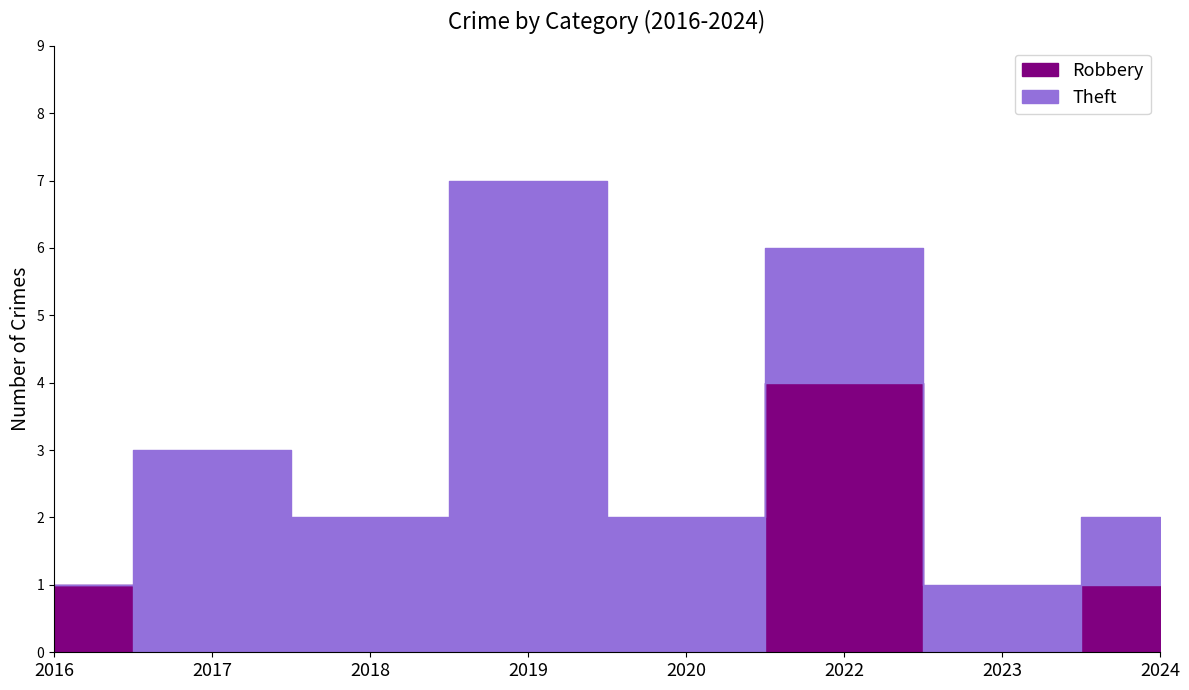

Which has a higher value, 2018 or 2017?

2018